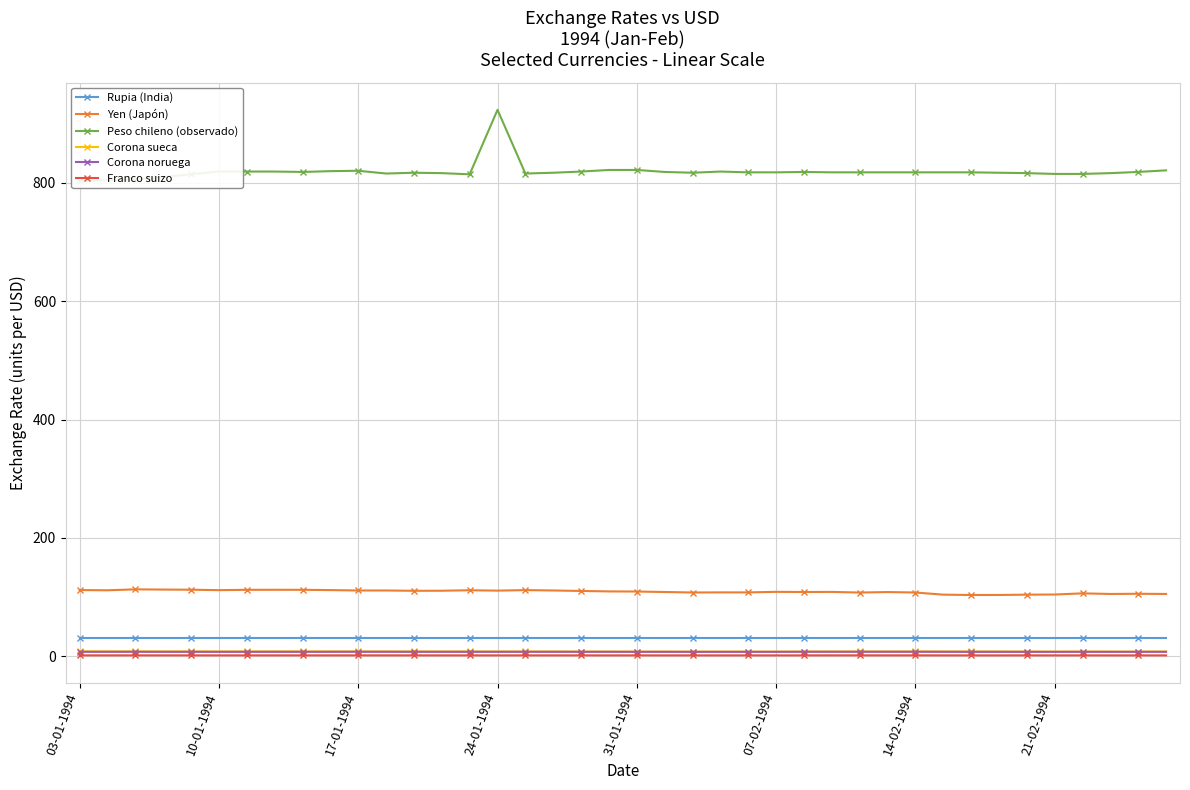

Reading left to right, transcribe all the data shown in this chart.

Rupia (India): 31.2	31.2	31.2	31.2	31.2	31.2	31.2	31.2	31.2	31.2	31.2	31.2	31.2	31.2	31.2	31.2	31.2	31.2	31.2	31.2	31.2	31.2	31.2	31.2	31.2	31.2	31.2	31.2	31.2	31.2	31.2	31.2	31.2	31.2	31.2	31.2	31.2	31.2	31.2	31.2
Yen (Japón): 111.8	111.5	113.0	112.6	112.4	111.7	112.2	112.3	112.3	111.8	111.1	111.1	110.6	110.7	111.5	110.9	111.7	111.1	110.3	109.6	109.3	108.5	107.7	107.9	107.8	108.8	108.6	108.7	107.6	108.4	107.7	104.1	103.5	103.5	104.0	104.3	106.2	105.2	105.5	105.2
Peso chileno (observado): 802.6	804.5	805.8	809.7	814.3	819.0	819.0	819.0	818.3	819.7	820.3	815.7	817.0	816.3	814.3	923.4	815.7	817.0	819.0	821.7	821.7	818.3	817.0	819.0	817.7	817.7	818.3	817.7	817.7	817.7	817.7	817.7	817.7	817.0	816.3	815.0	815.0	816.3	818.3	821.0
Corona sueca: 8.3	8.3	8.2	8.2	8.2	8.1	8.1	8.2	8.1	8.1	8.2	8.1	8.1	8.1	8.1	8.0	8.0	8.0	7.9	8.0	7.9	7.9	7.9	7.9	7.9	7.8	8.0	8.0	8.0	8.1	8.1	8.0	8.0	8.0	7.9	7.9	7.9	7.9	7.9	8.0
Corona noruega: 7.5	7.5	7.5	7.5	7.5	7.4	7.4	7.5	7.5	7.5	7.5	7.5	7.5	7.5	7.5	7.5	7.5	7.5	7.5	7.5	7.4	7.5	7.4	7.4	7.4	7.5	7.5	7.6	7.6	7.6	7.6	7.5	7.4	7.5	7.4	7.4	7.5	7.4	7.5	7.5
Franco suizo: 1.5	1.5	1.5	1.5	1.5	1.5	1.5	1.5	1.5	1.5	1.5	1.5	1.5	1.5	1.5	1.5	1.5	1.5	1.5	1.5	1.5	1.5	1.4	1.5	1.4	1.5	1.5	1.5	1.5	1.5	1.5	1.5	1.5	1.5	1.5	1.4	1.5	1.4	1.5	1.4